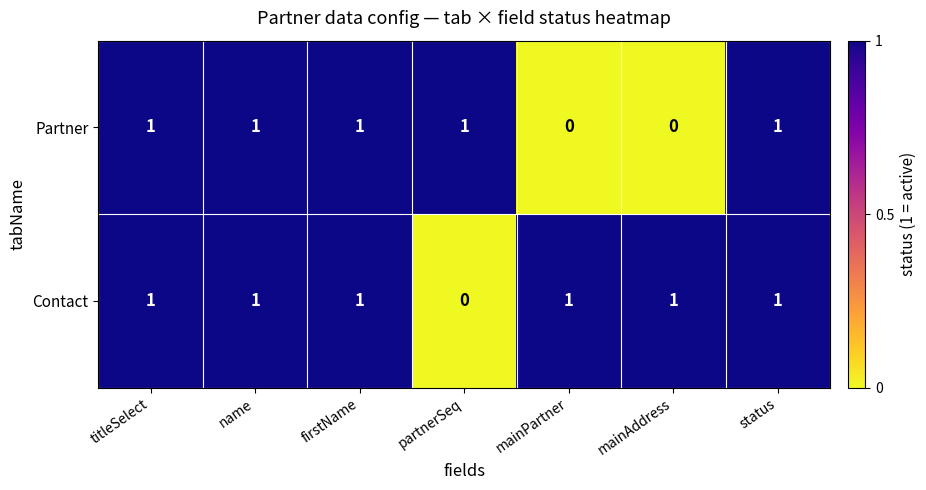

What is the total value across all series at name?

2